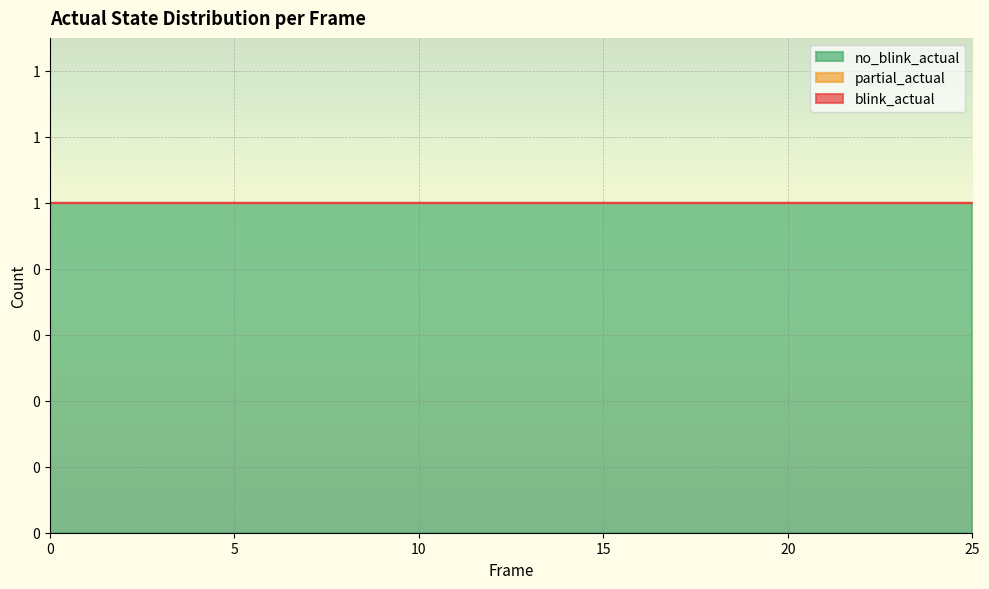

Rank the series at 14 from lowest to highest value.

blink_actual, partial_actual, no_blink_actual